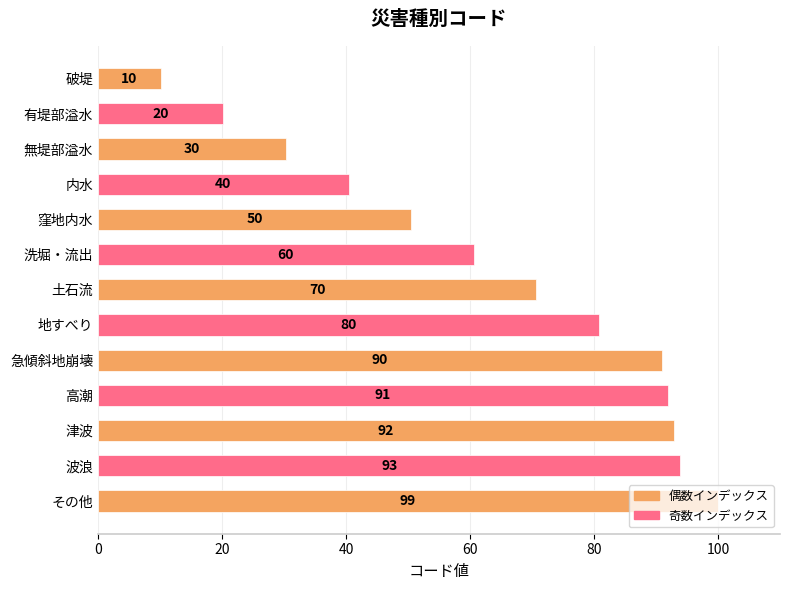

What is the smallest value displayed?

10.1